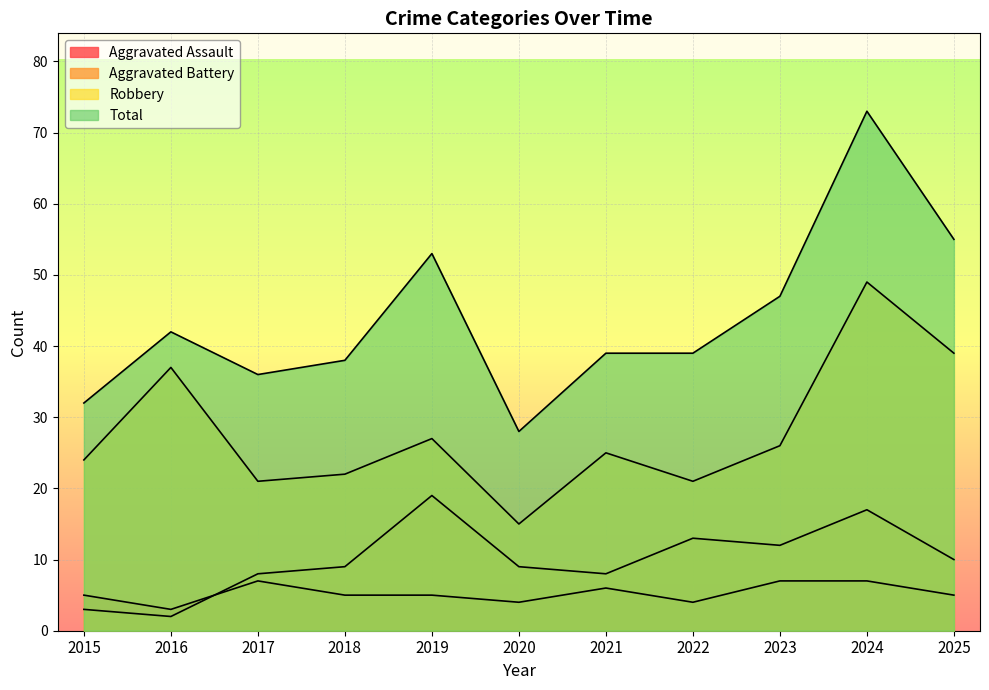

What is the value of the Robbery point at the 1st from the left?

24